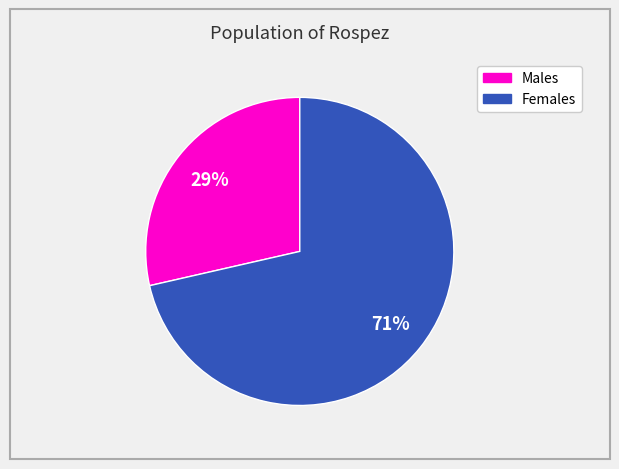

To the nearest percent, what is the average slice percentage?

50%